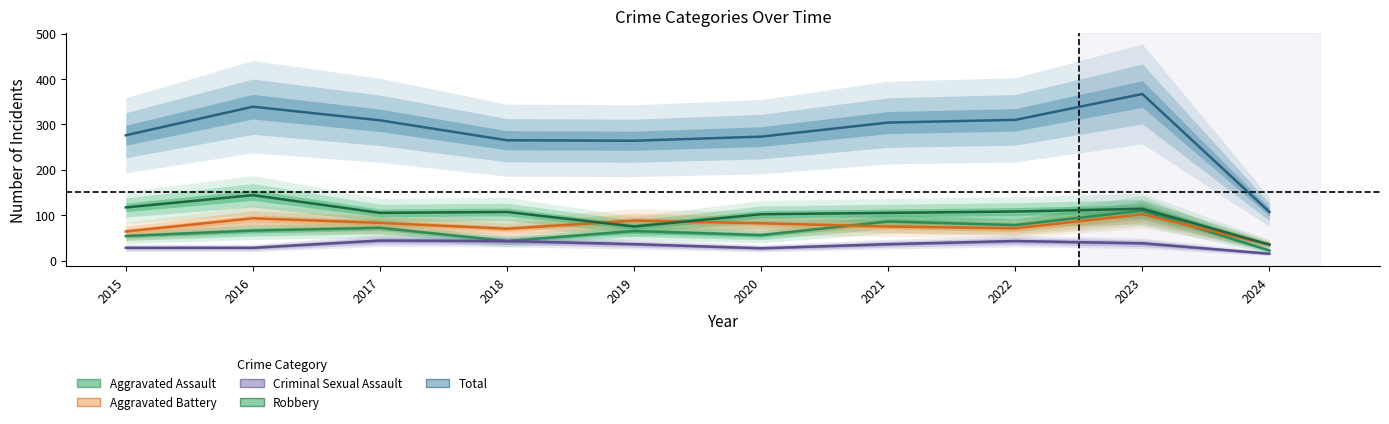

Reading left to right, what are all the values shown in this chart?

Aggravated Assault: 54	66	72	43	65	56	86	78	110	22
Aggravated Battery: 64	93	83	70	88	82	75	71	102	35
Criminal Sexual Assault: 28	28	44	43	36	27	36	43	38	15
Robbery: 117	144	105	107	75	102	105	108	114	35
Total: 276	339	309	265	264	273	304	310	367	107